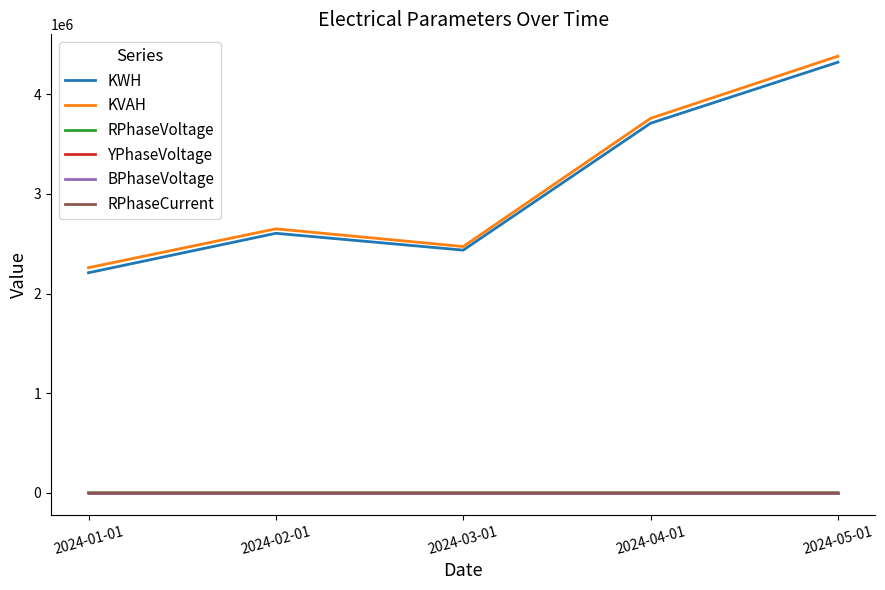

At which category is the sum across all series the highest?

2024-05-01